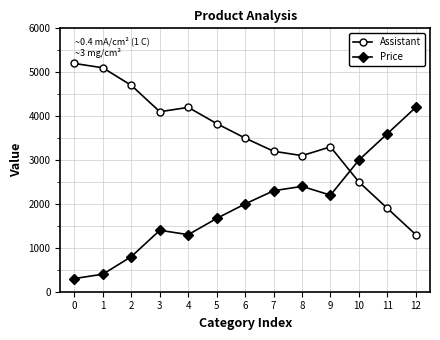

What is the total value across all series at 4?

5500